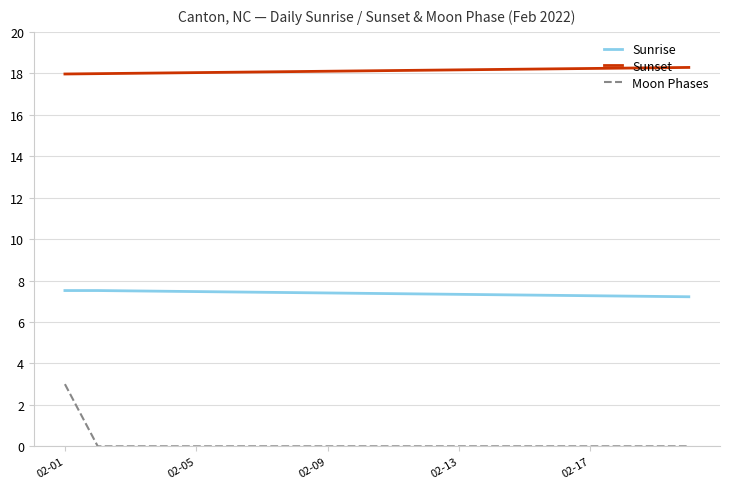

Which series has the largest range (max minus min)?

Moon Phases